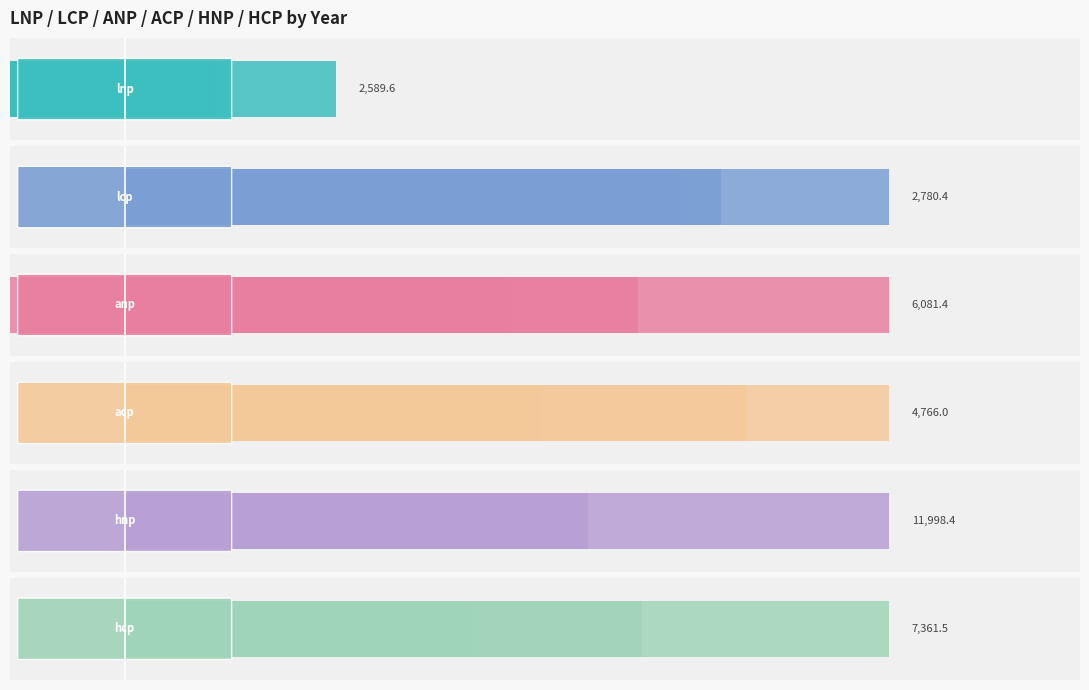

What is the greatest value displayed?

11998.4